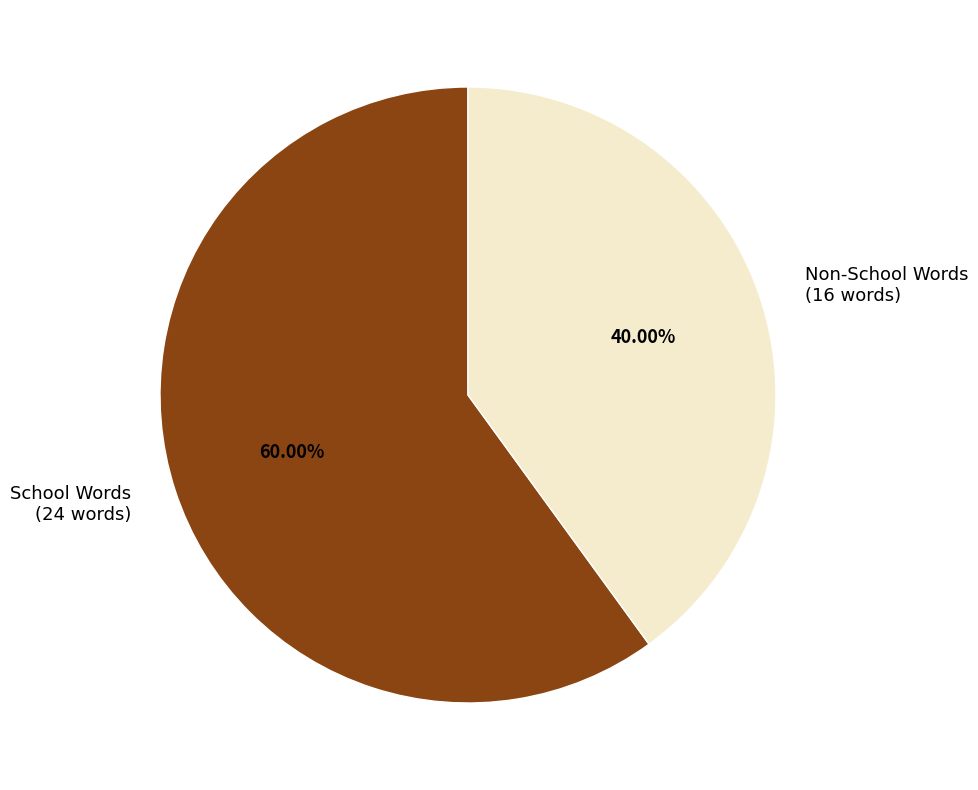

What is the ratio of the value at Non-School Words (16 words) to the value at School Words (24 words)?

0.7